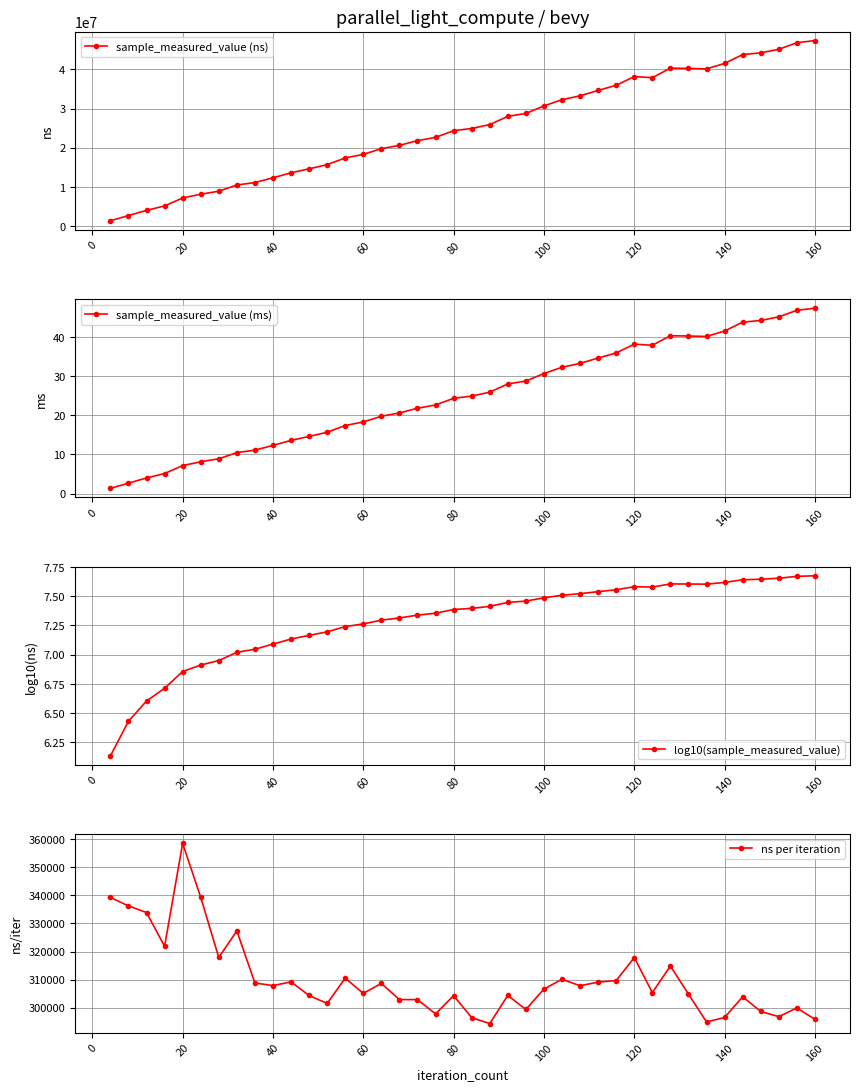

What is the highest value of the log10(sample_measured_value) series?

7.7